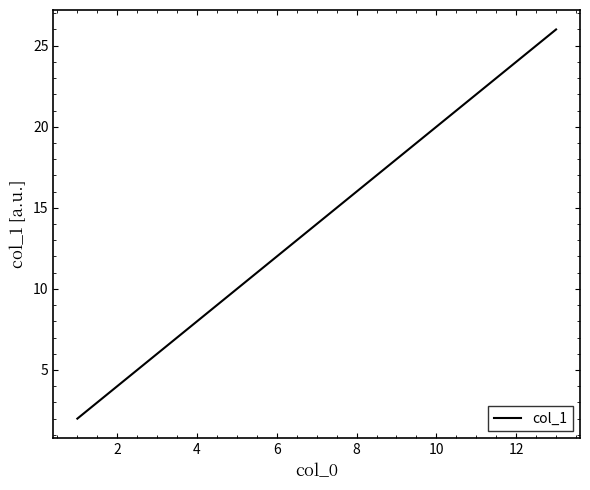

What is the maximum value shown in the chart?

26